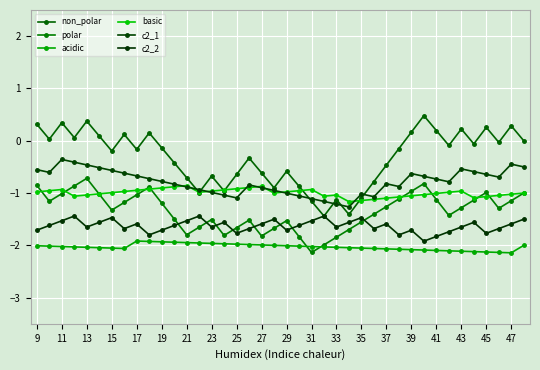

How many series are shown in this chart?

6